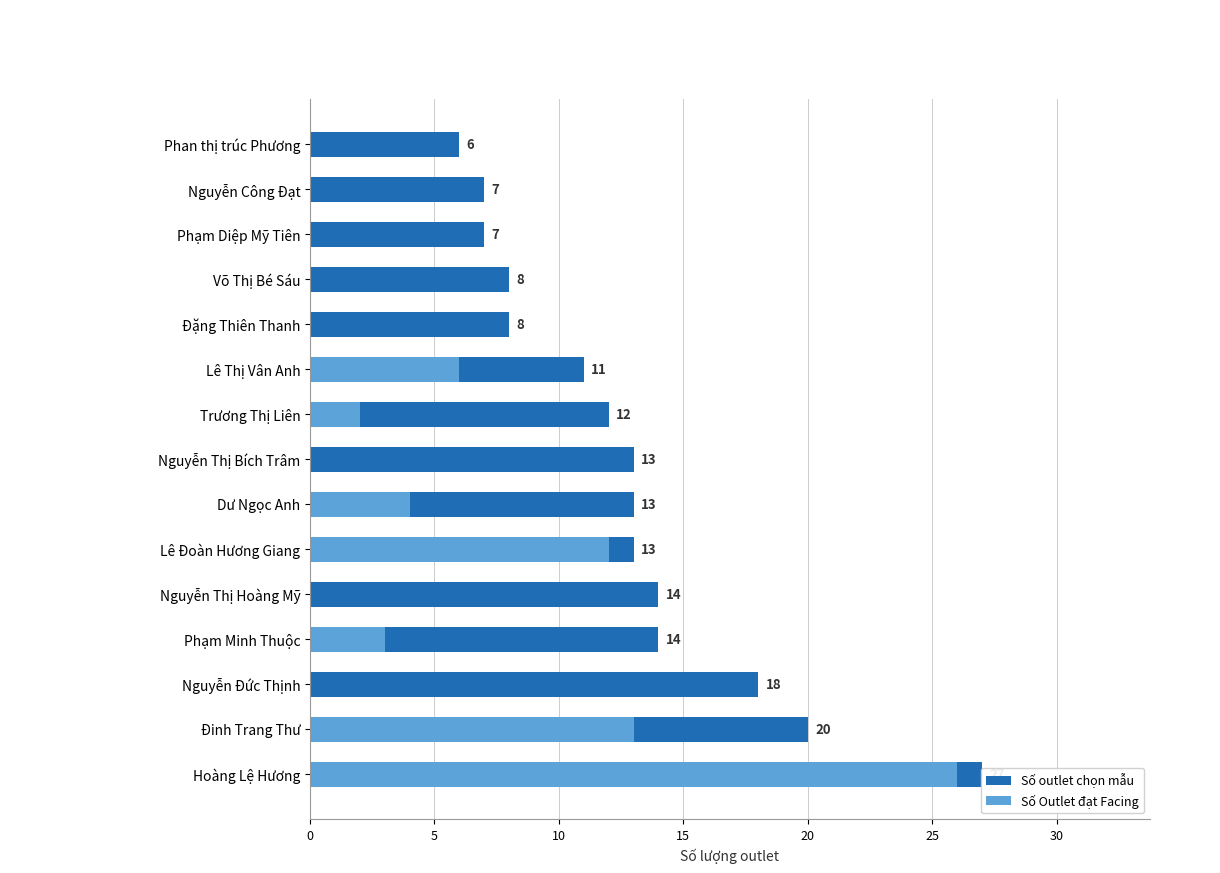

Reading left to right, list all the values displayed in this chart.

Số outlet chọn mẫu: 27	20	18	14	14	13	13	13	12	11	8	8	7	7	6
Số Outlet đạt Facing: 26	13	0	3	0	12	4	0	2	6	0	0	0	0	0